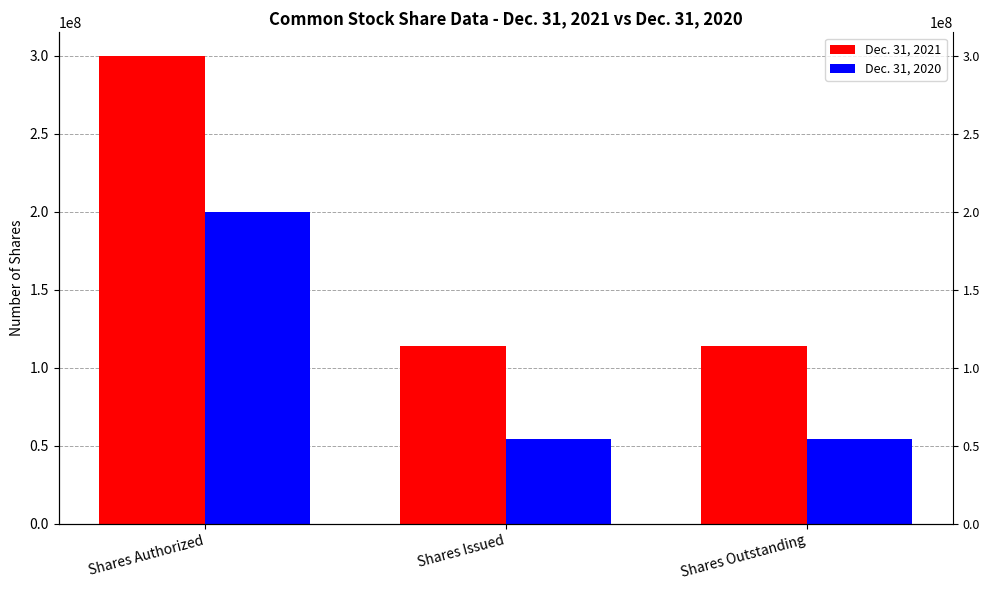

List the series in order of their peak value, highest first.

Dec. 31, 2021, Dec. 31, 2020